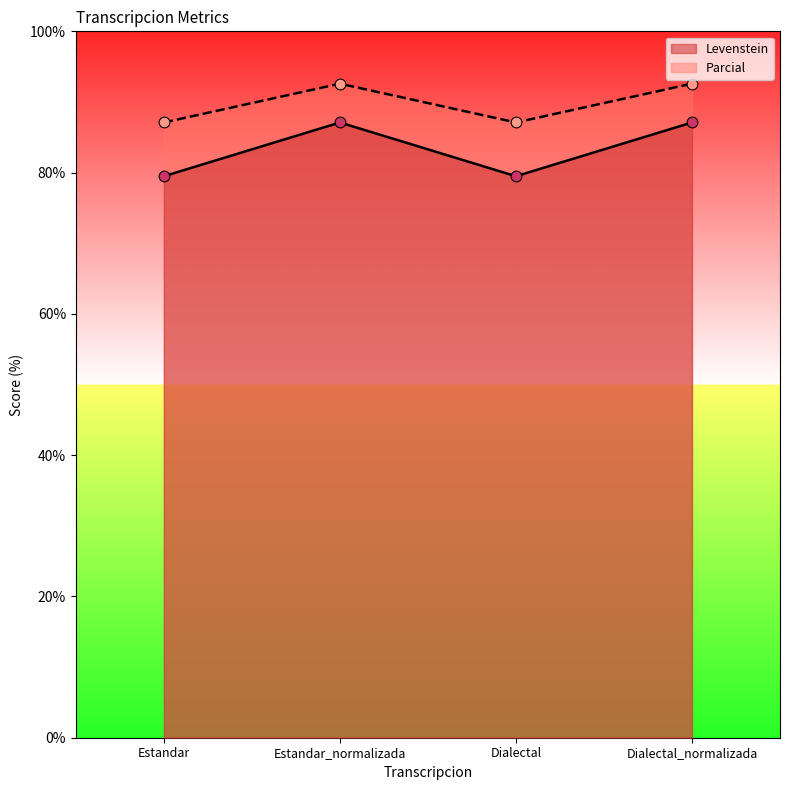

Is the value of Parcial at Dialectal_normalizada greater than the value of Levenstein at Estandar_normalizada?

Yes